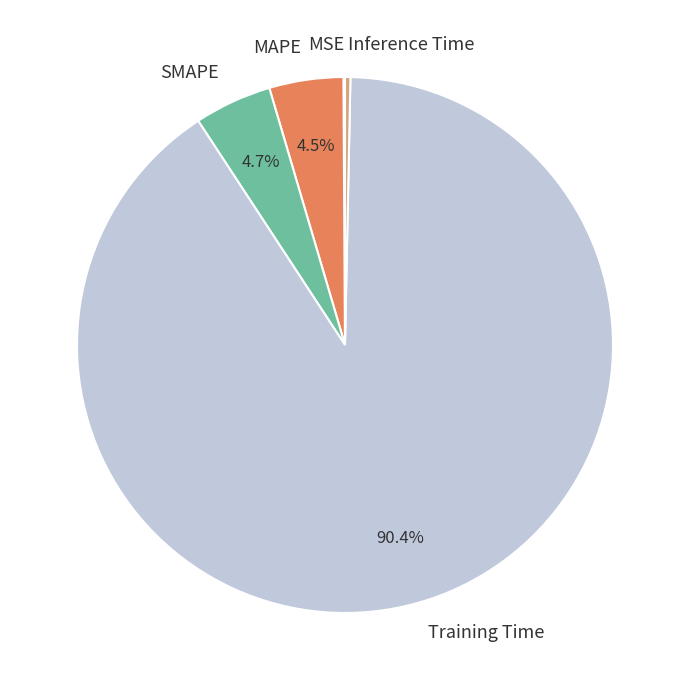

What percentage is NOT represented by SMAPE?

95.3%